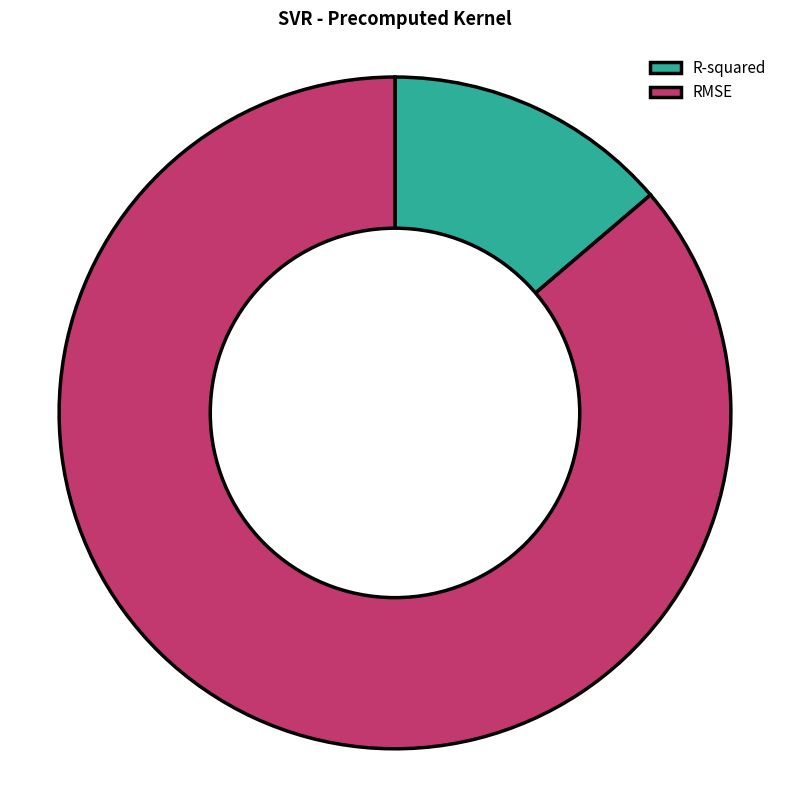

Count the number of slices in the pie.

2